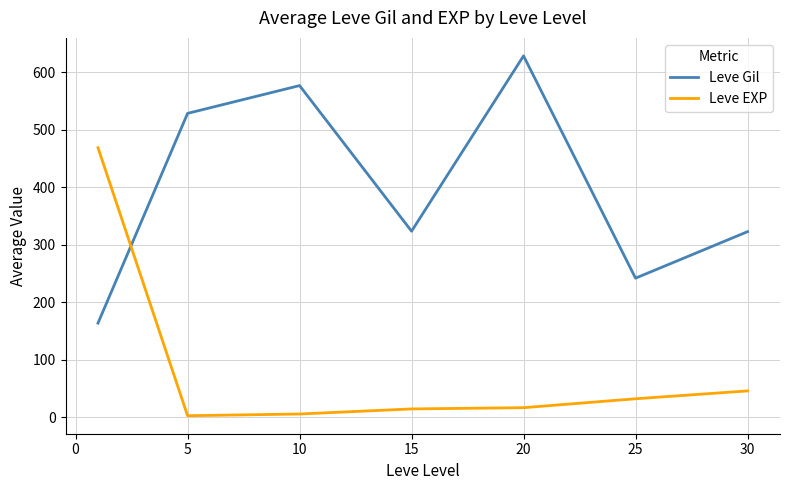

True or false: Leve Gil and Leve EXP intersect in this chart.

True